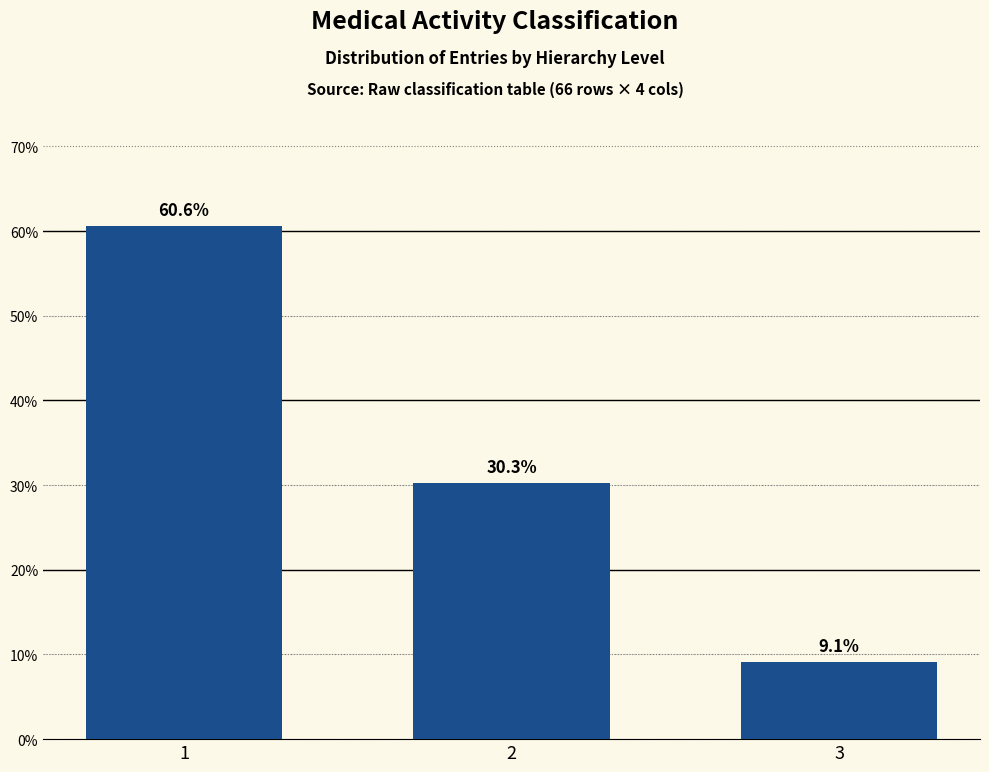

Reading left to right, extract all data points from this chart.

60.6	30.3	9.1